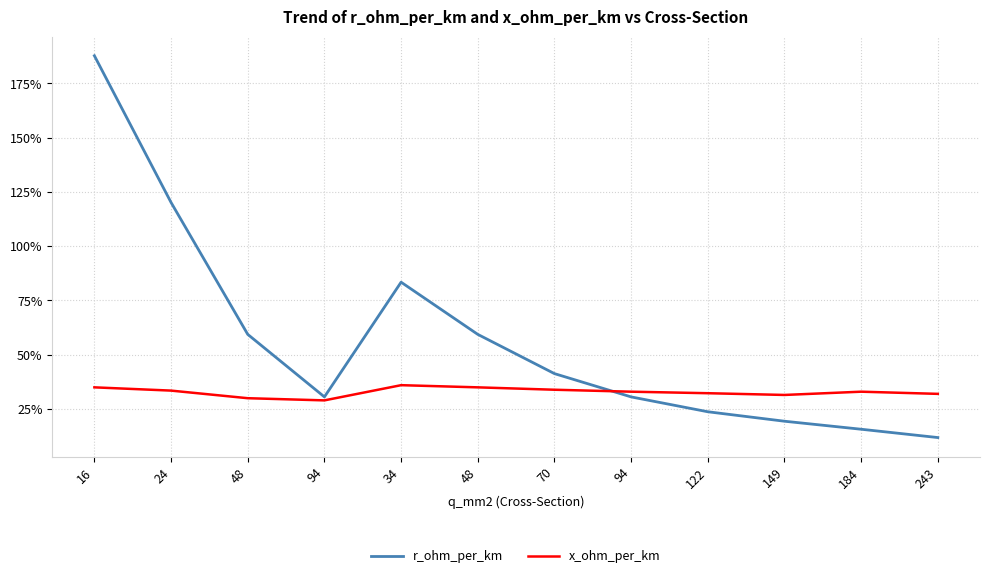

What are all the series names shown in the legend?

r_ohm_per_km, x_ohm_per_km